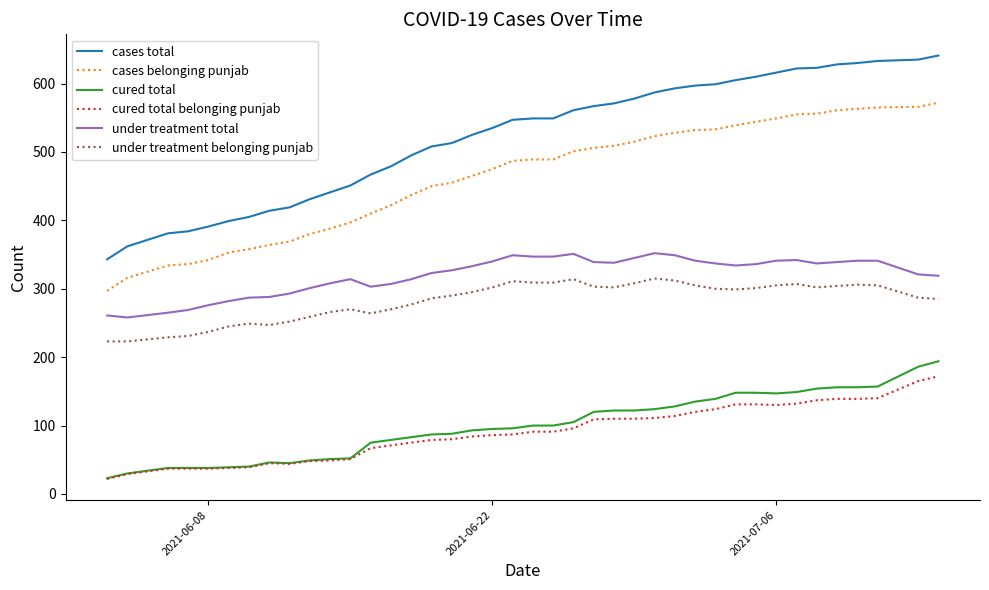

True or false: under treatment belonging punjab and cases total cross at least once.

False